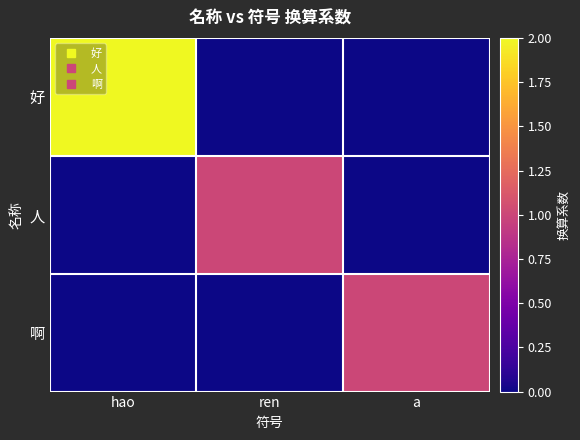

At how many categories does at least one series exceed 1?

1